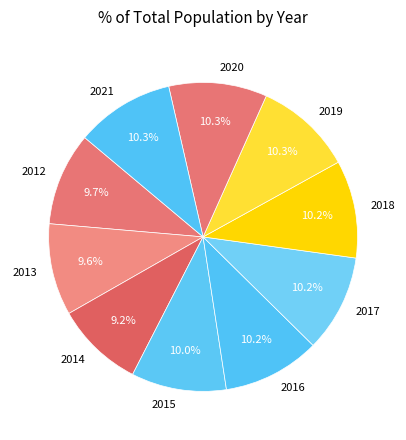

Is 2020 the majority of the pie?

No